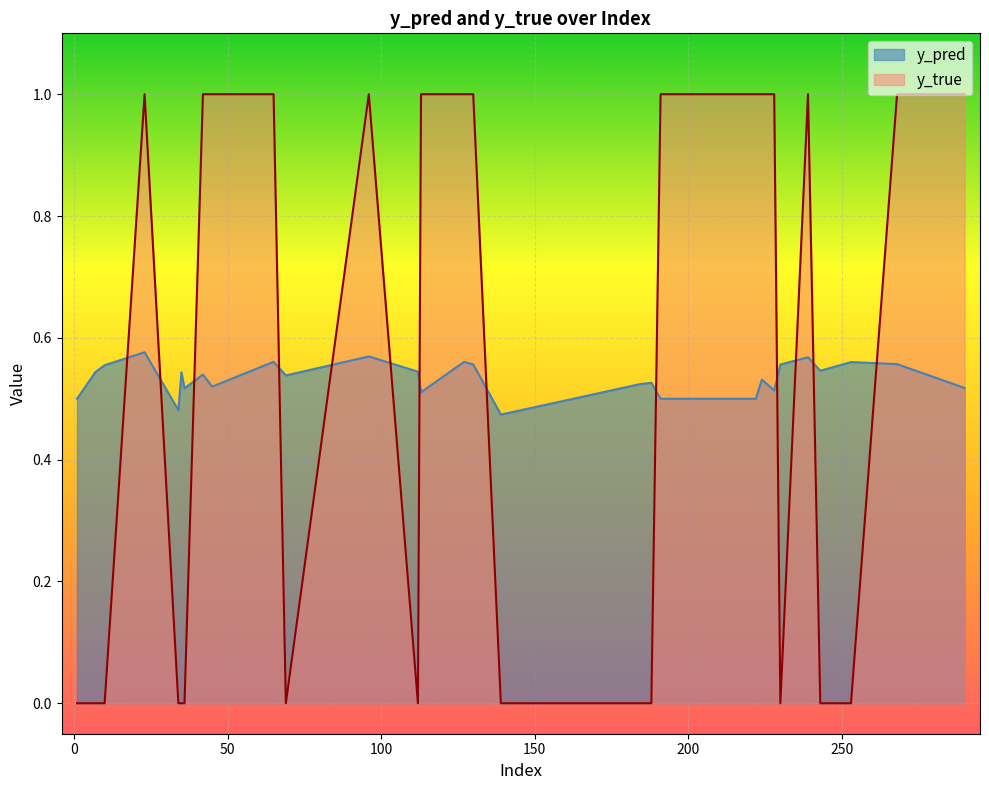

At how many categories does at least one series exceed 0?

30